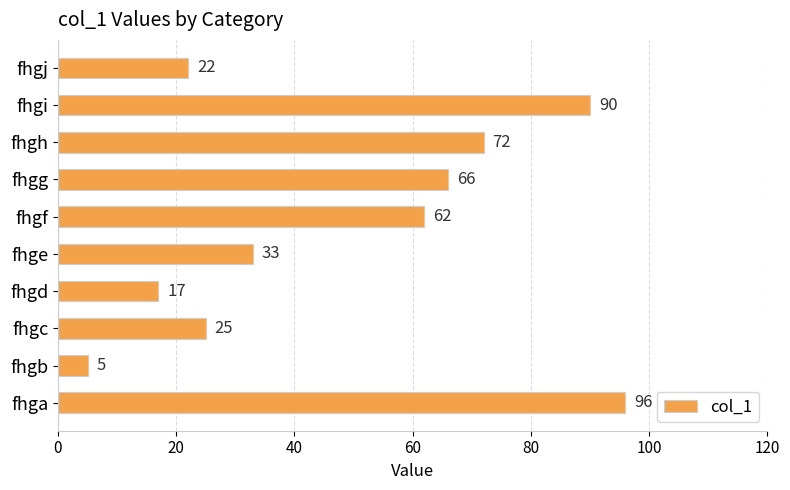

List the labels in order of value, largest first.

fhga, fhgi, fhgh, fhgg, fhgf, fhge, fhgc, fhgj, fhgd, fhgb